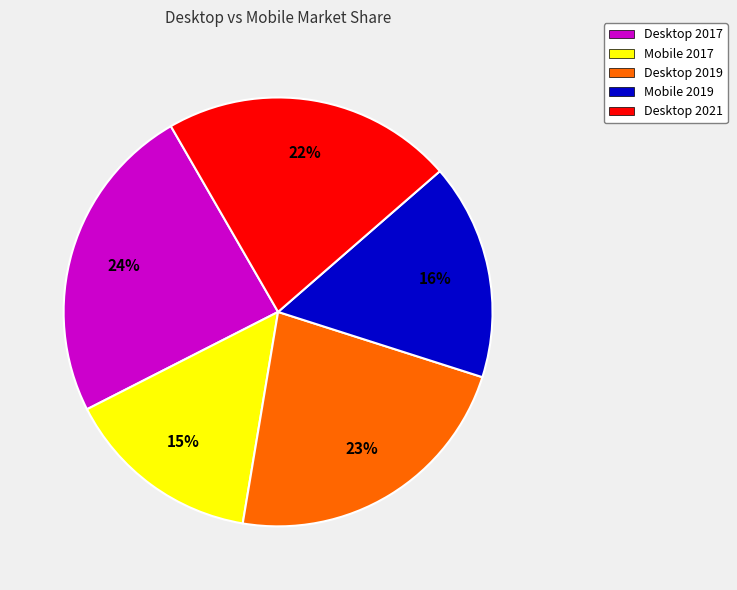

The Mobile 2017 slice represents 15% of the pie. True or false?

True